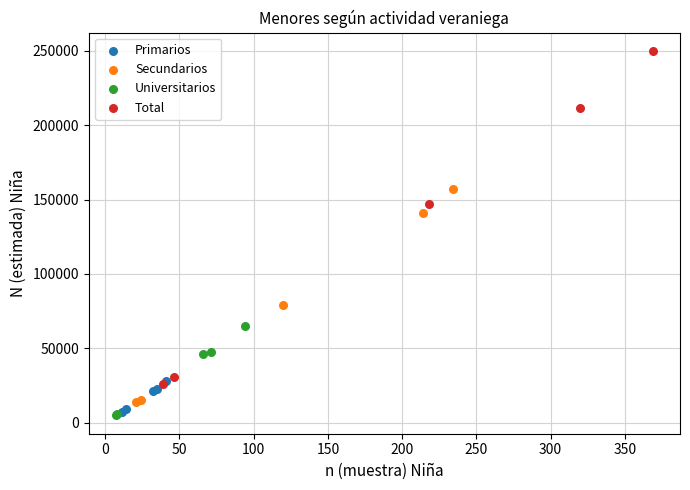

Which series contains the highest Y value?

Total